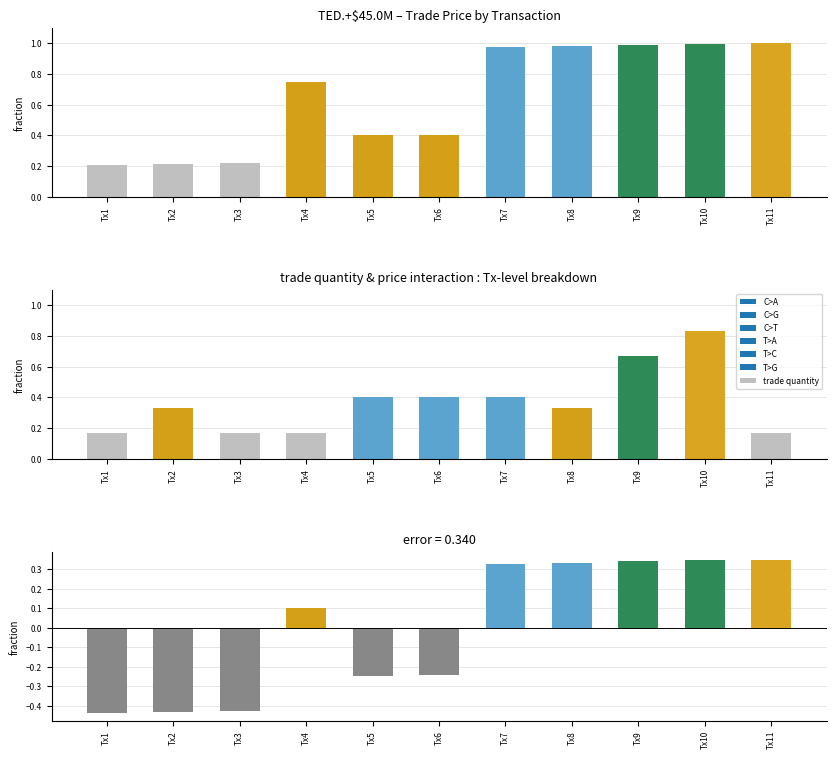

What is the value of the price deviation bar at the 4th from the left?

0.1